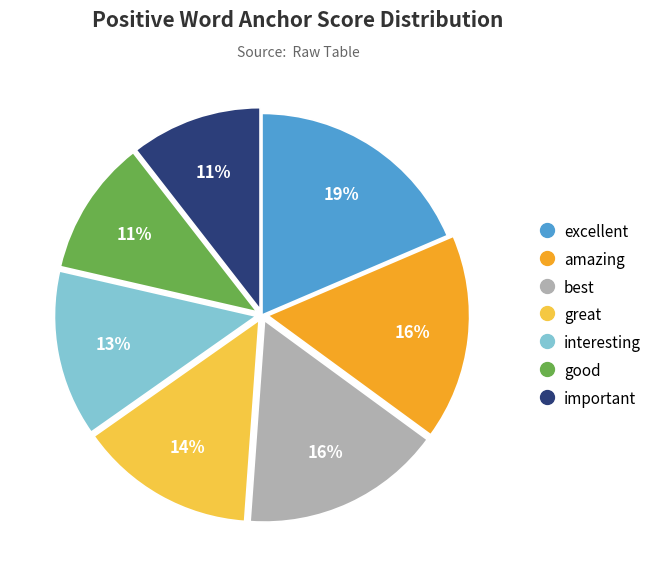

What is the largest slice in the pie chart?

excellent